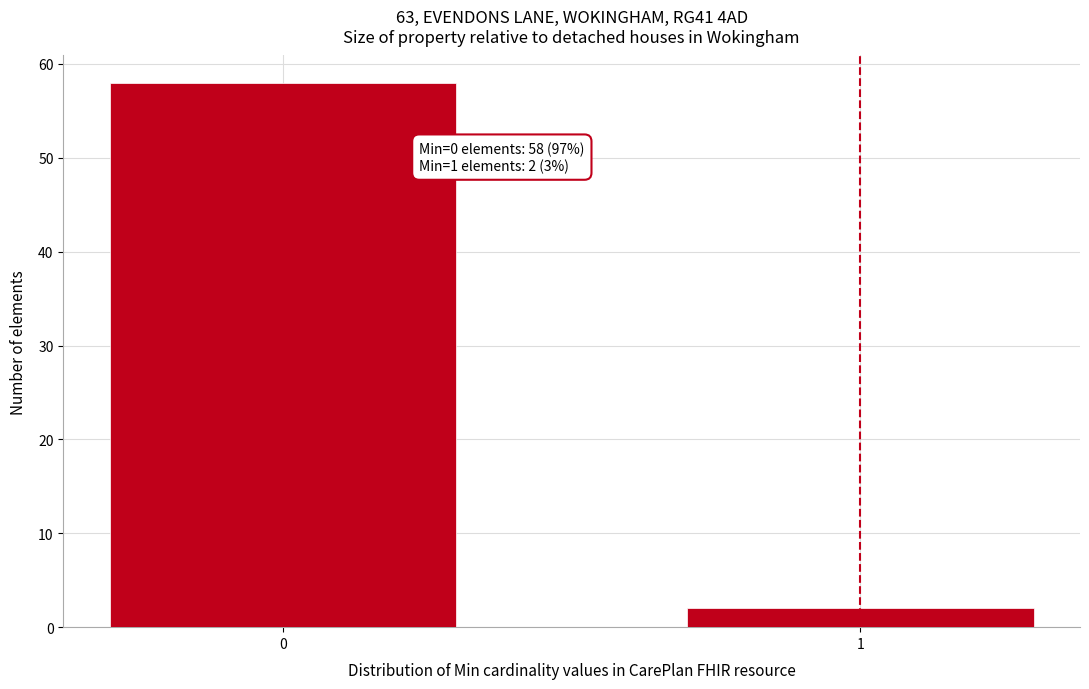

Reading right to left, extract all data points from this chart.

1=2	0=58